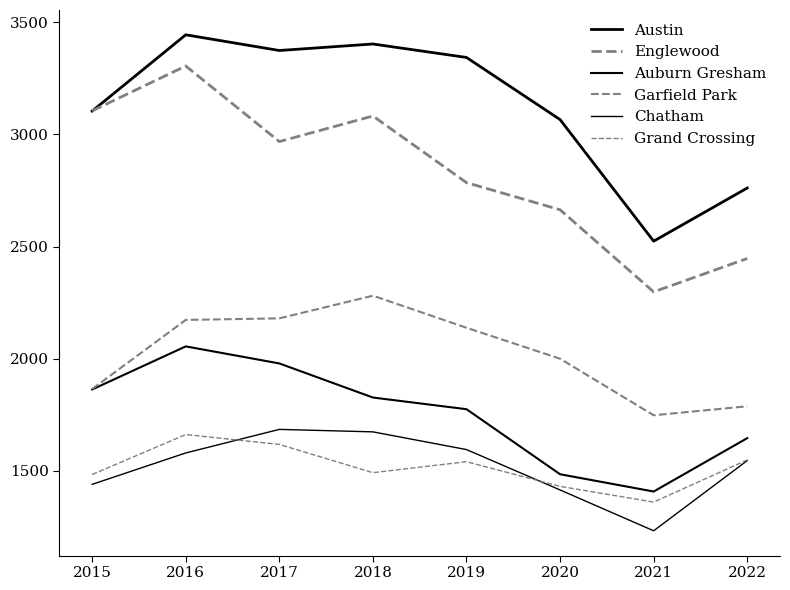

How many lines are shown in the chart?

6